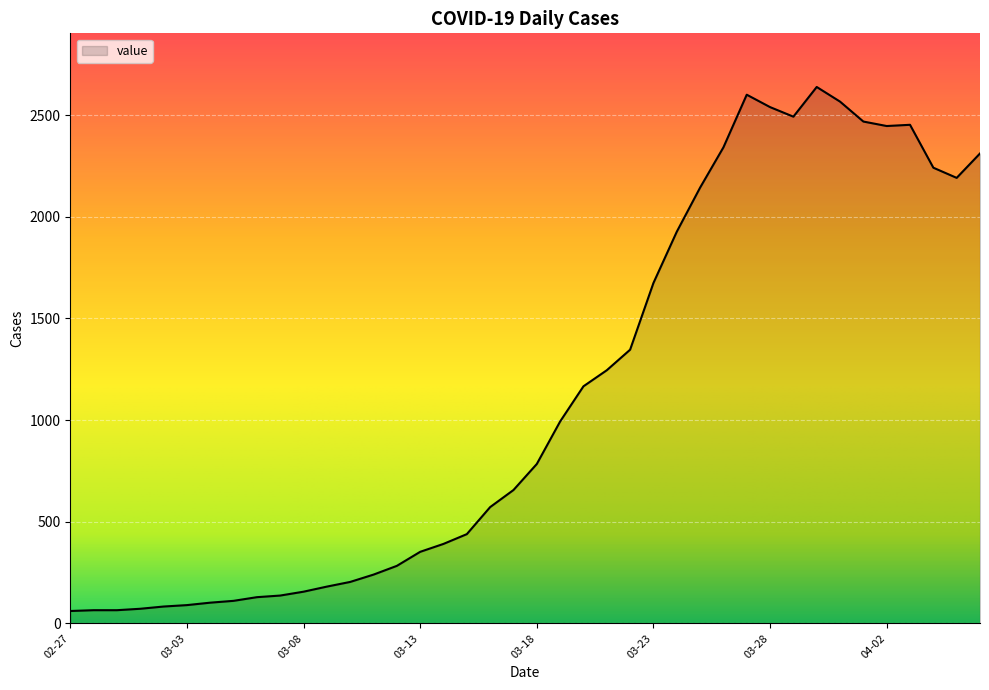

What is the difference between the maximum and minimum values?

2577